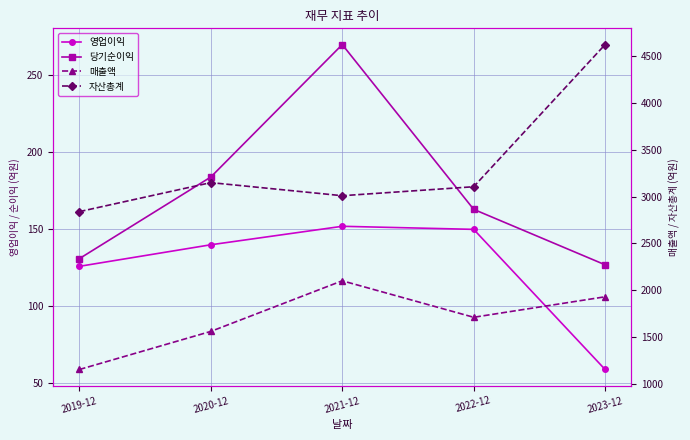

Reading right to left, extract all data points from this chart.

영업이익: 2023-12=59	2022-12=150	2021-12=152	2020-12=140	2019-12=126
당기순이익: 2023-12=127	2022-12=163	2021-12=270	2020-12=184	2019-12=131
매출액: 2023-12=1930	2022-12=1711	2021-12=2101	2020-12=1560	2019-12=1153
자산총계: 2023-12=4625	2022-12=3106	2021-12=3010	2020-12=3150	2019-12=2840